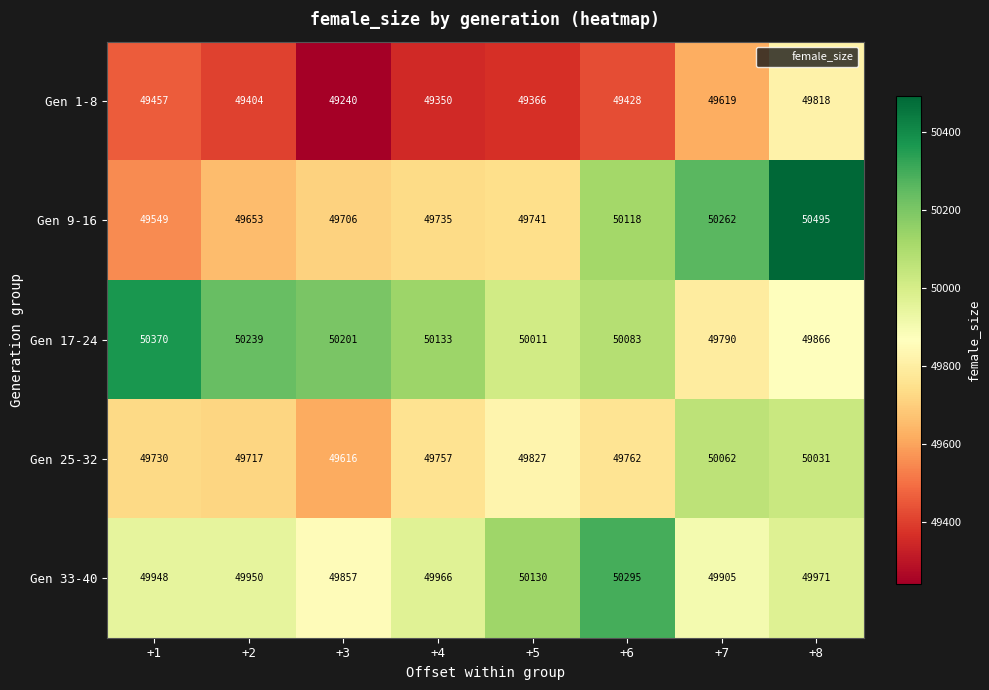

What is the difference between the Gen 1-8 values at +8 and +7?

199